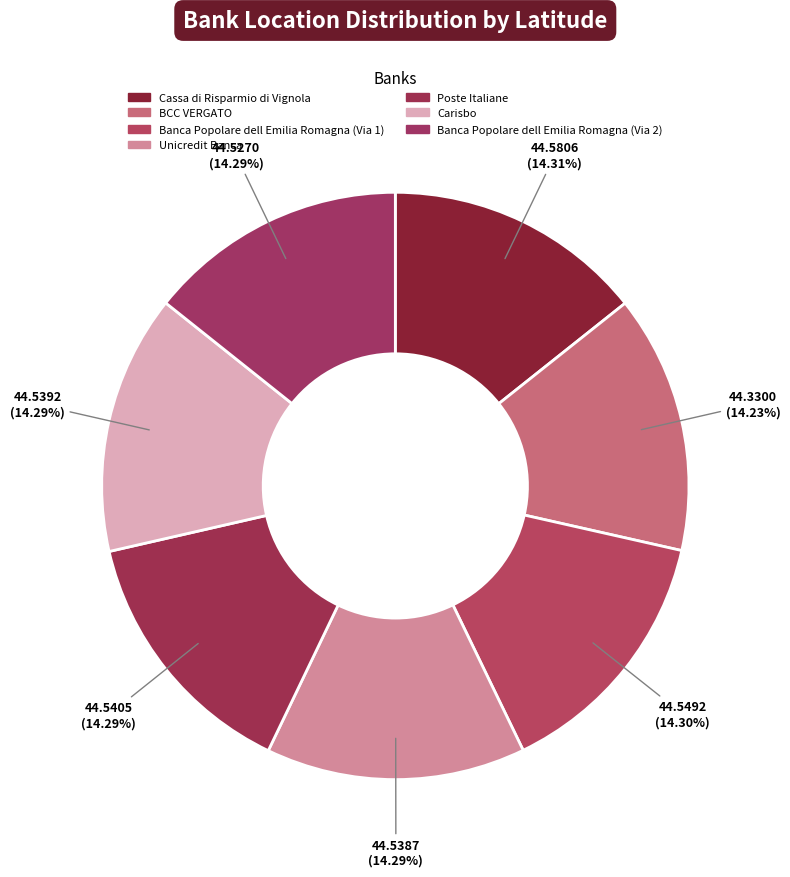

Count the number of slices in the pie.

7